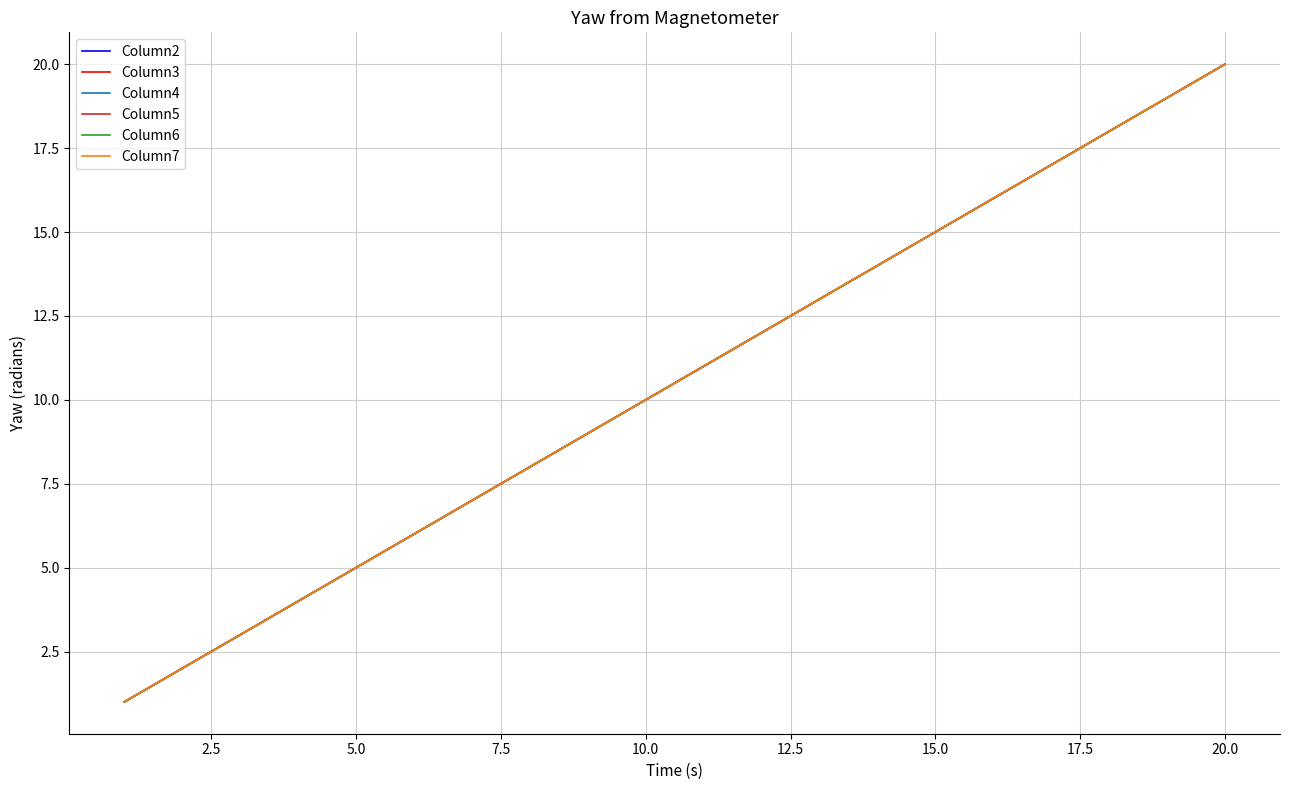

Does the chart have visible grid lines?

Yes